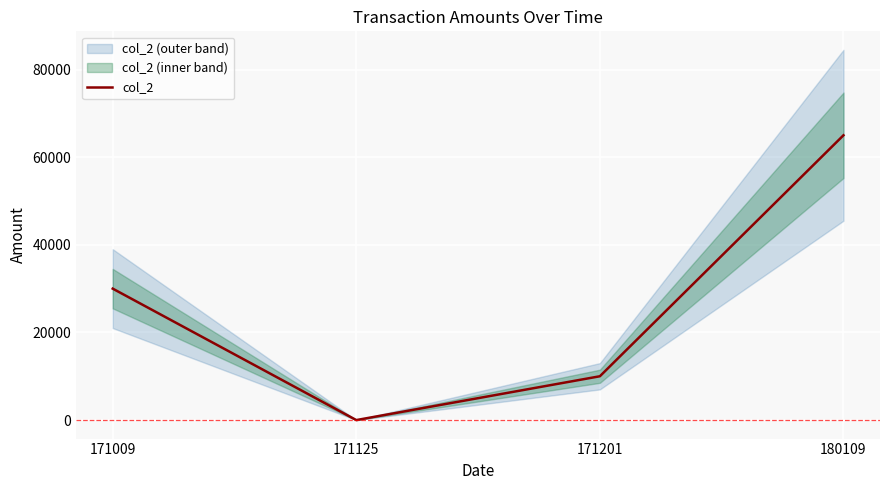

Which label corresponds to the largest value in the chart?

180109